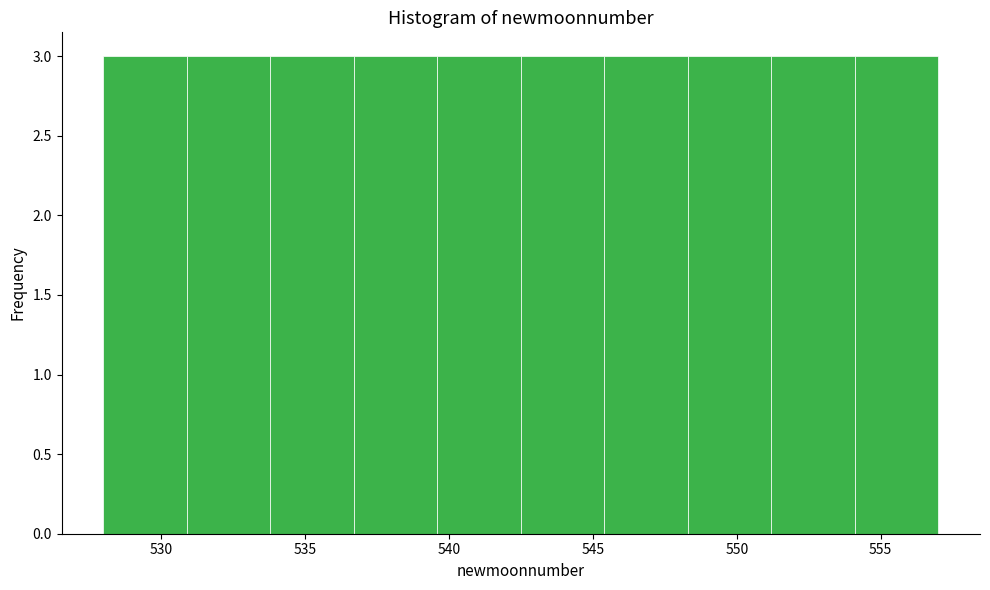

Reading left to right, list every bar in this chart as the range it spans on the x-axis followed by its height. Neither the bar edges nor the heights are printed on the chart, so give them approximately, as read against the axes.

528.0 to 530.9: 3
530.9 to 533.8: 3
533.8 to 536.7: 3
536.7 to 539.6: 3
539.6 to 542.5: 3
542.5 to 545.4: 3
545.4 to 548.3: 3
548.3 to 551.2: 3
551.2 to 554.1: 3
554.1 to 557.0: 3